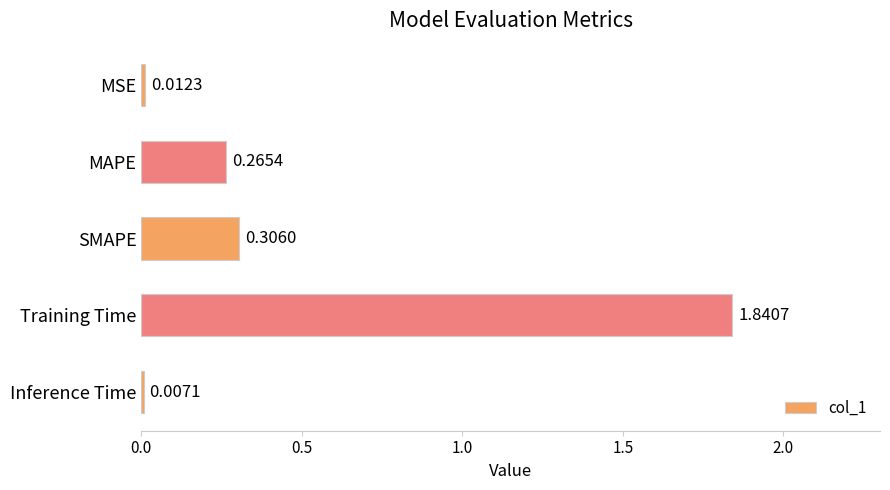

Rank the categories by value from highest to lowest.

Training Time, SMAPE, MAPE, MSE, Inference Time